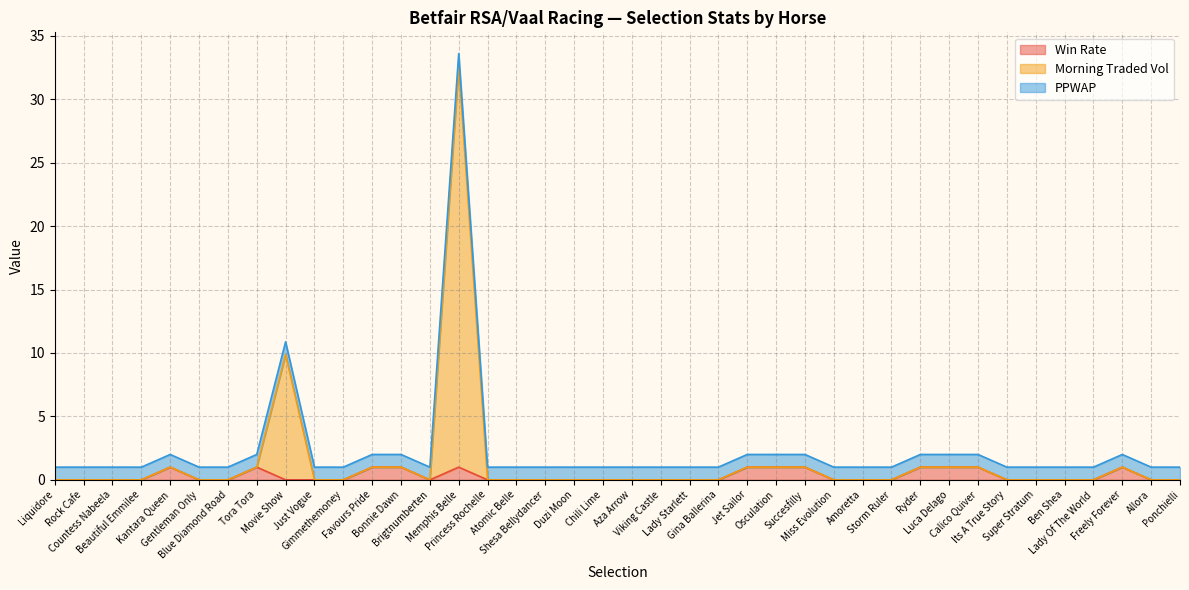

What position from the right is Luca Delago?

9